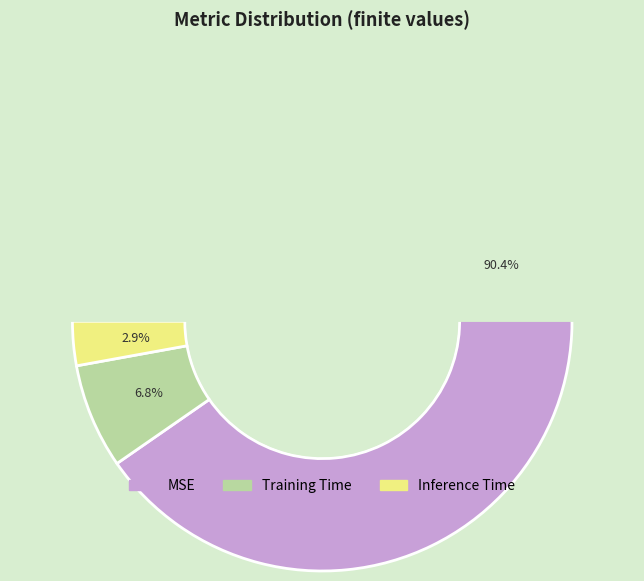

Is there any slice that represents more than half of the pie?

Yes